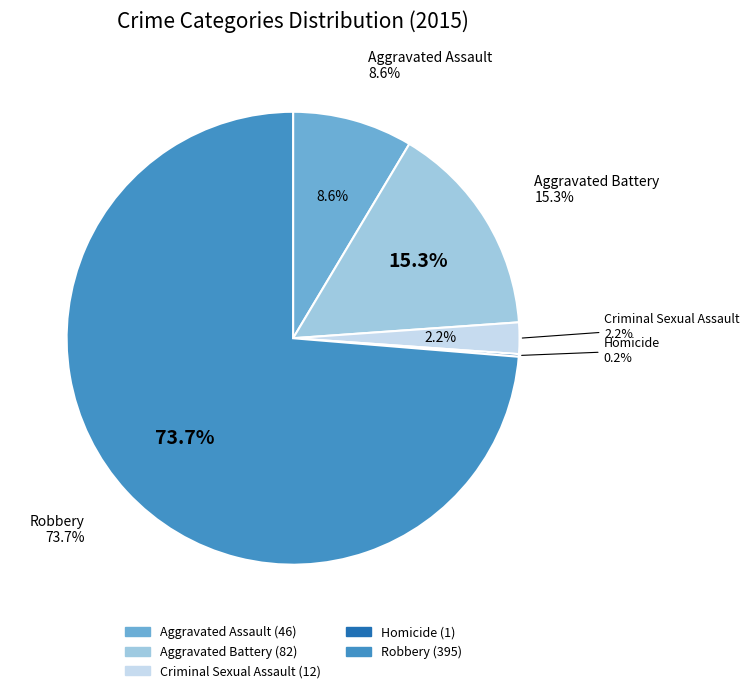

How many segments does this pie chart have?

5